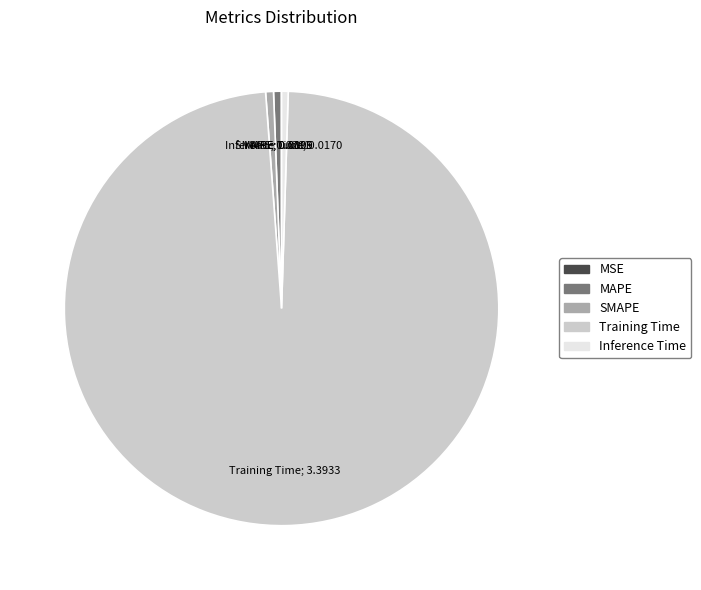

Which category has the biggest portion of the pie?

Training Time